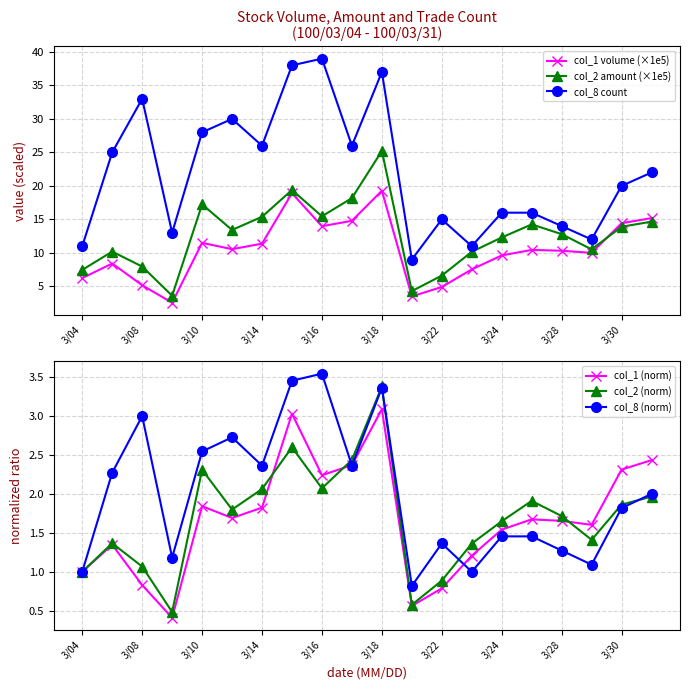

True or false: col_2 amount (×1e5) has a value of 37.3 at 3/18.

False